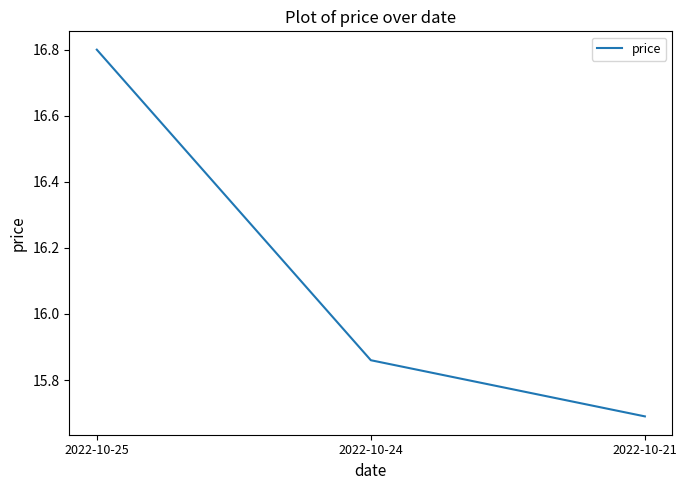

True or false: the data shows 6.7 at 2022-10-25.

False